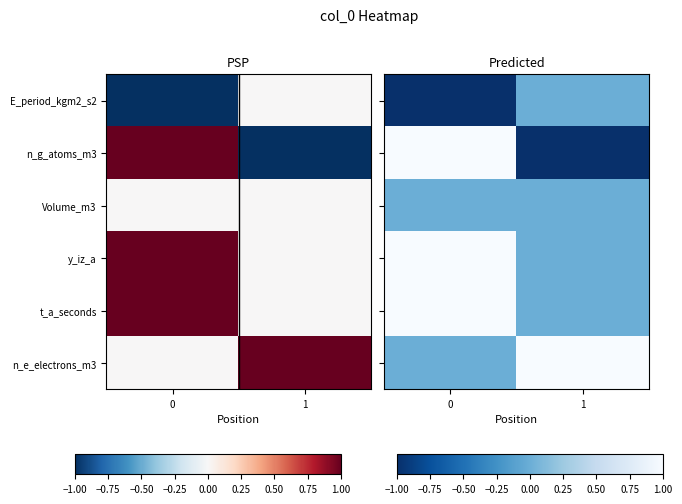

What is the spread (max minus min) of values at 1?

2